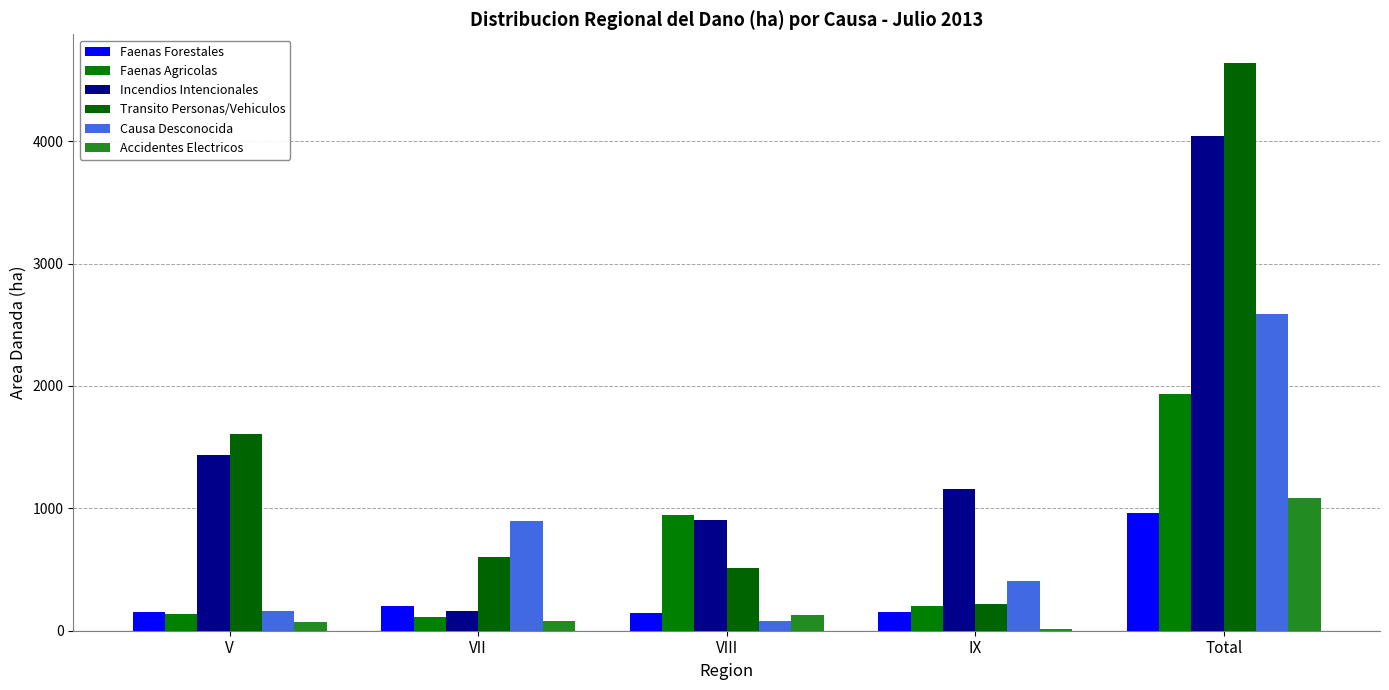

What is the label of the 3rd bar from the right?

VIII